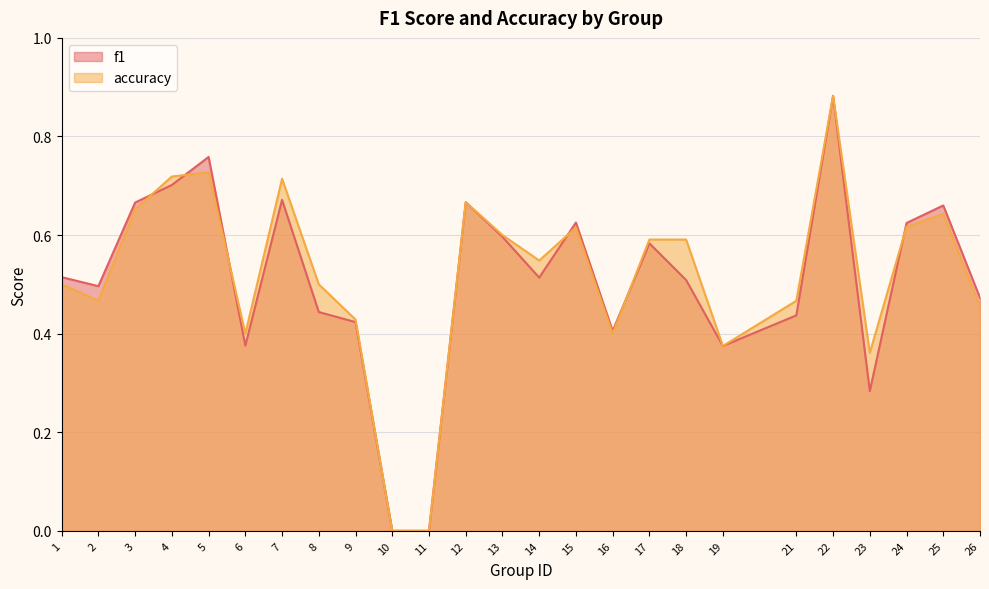

The f1 series shows 0.7 at 12. True or false?

True